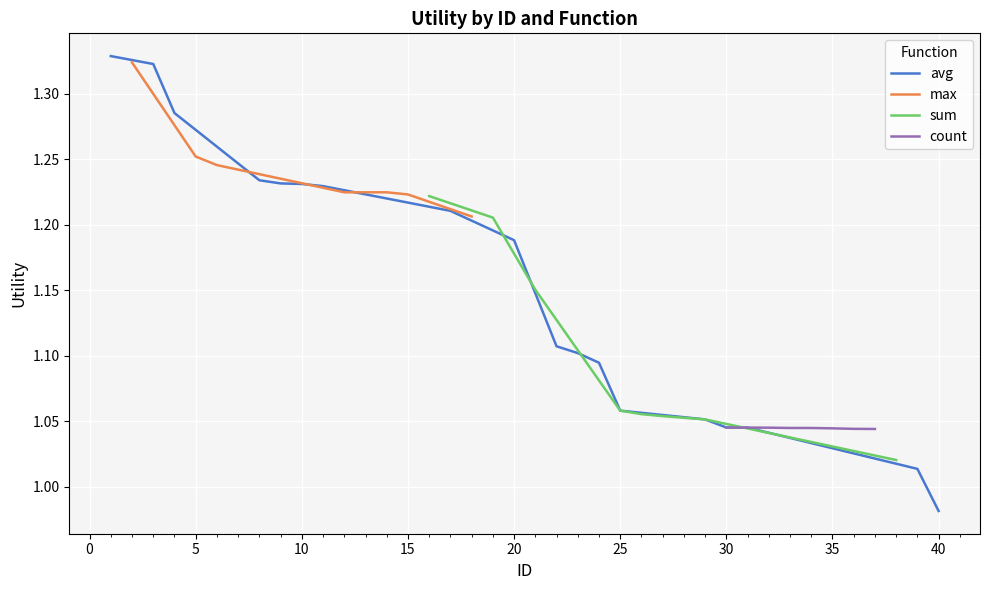

At which label does avg reach its minimum?

40